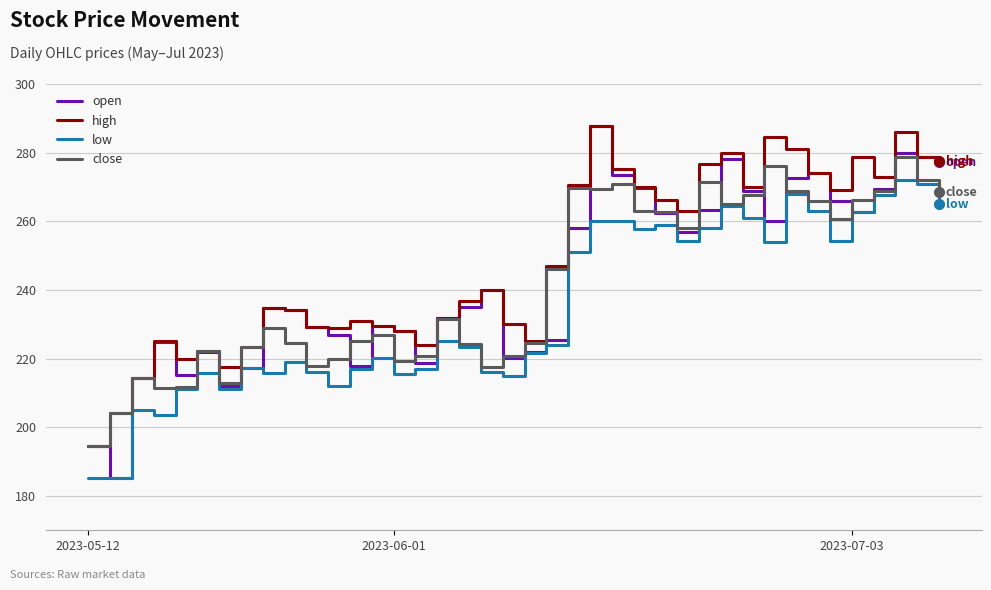

What is the minimum value shown in the chart?

185.2